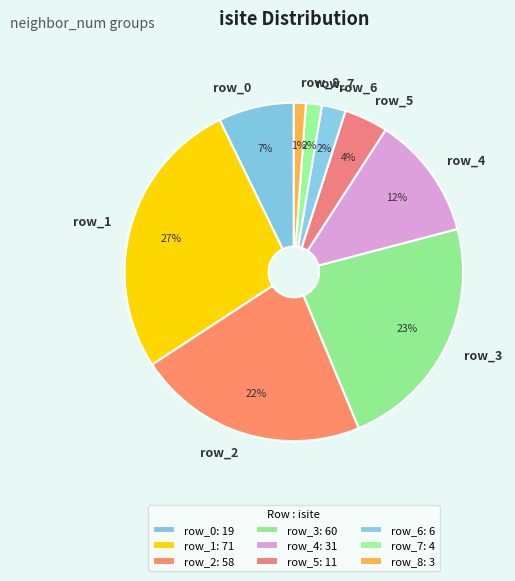

Between row_4 and row_5, which is larger?

row_4